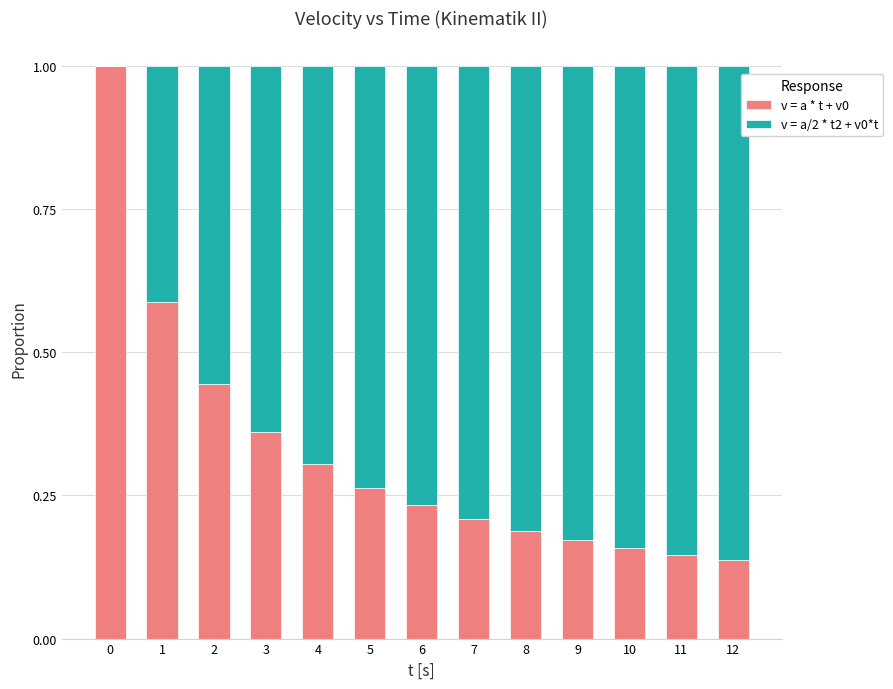

Count the number of categories in the chart.

13